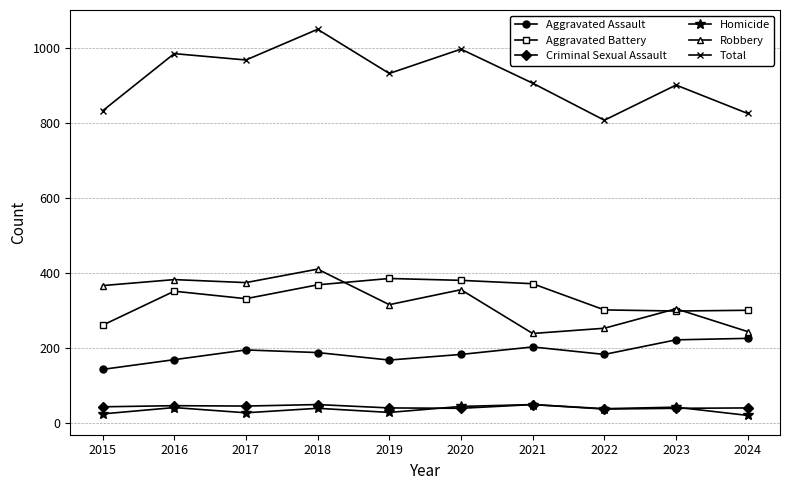

At 2015, list the series in order from largest to smallest.

Total, Robbery, Aggravated Battery, Aggravated Assault, Criminal Sexual Assault, Homicide